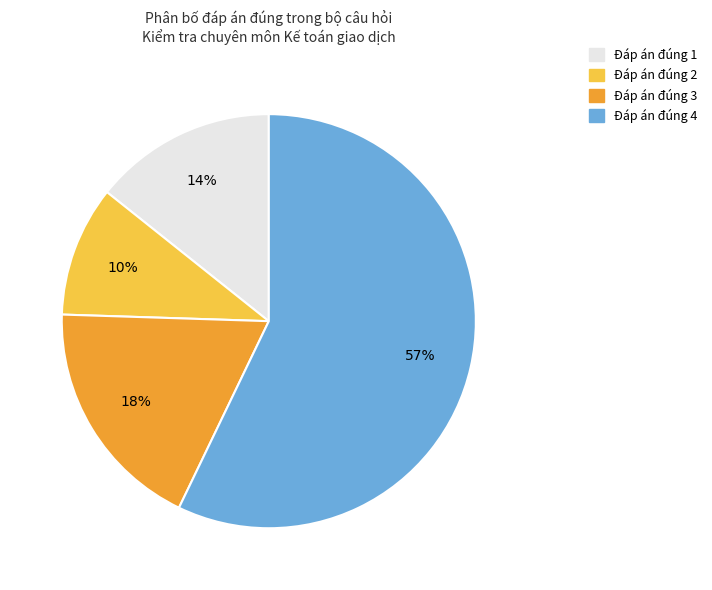

Rank the categories by value from highest to lowest.

Đáp án đúng 4, Đáp án đúng 3, Đáp án đúng 1, Đáp án đúng 2